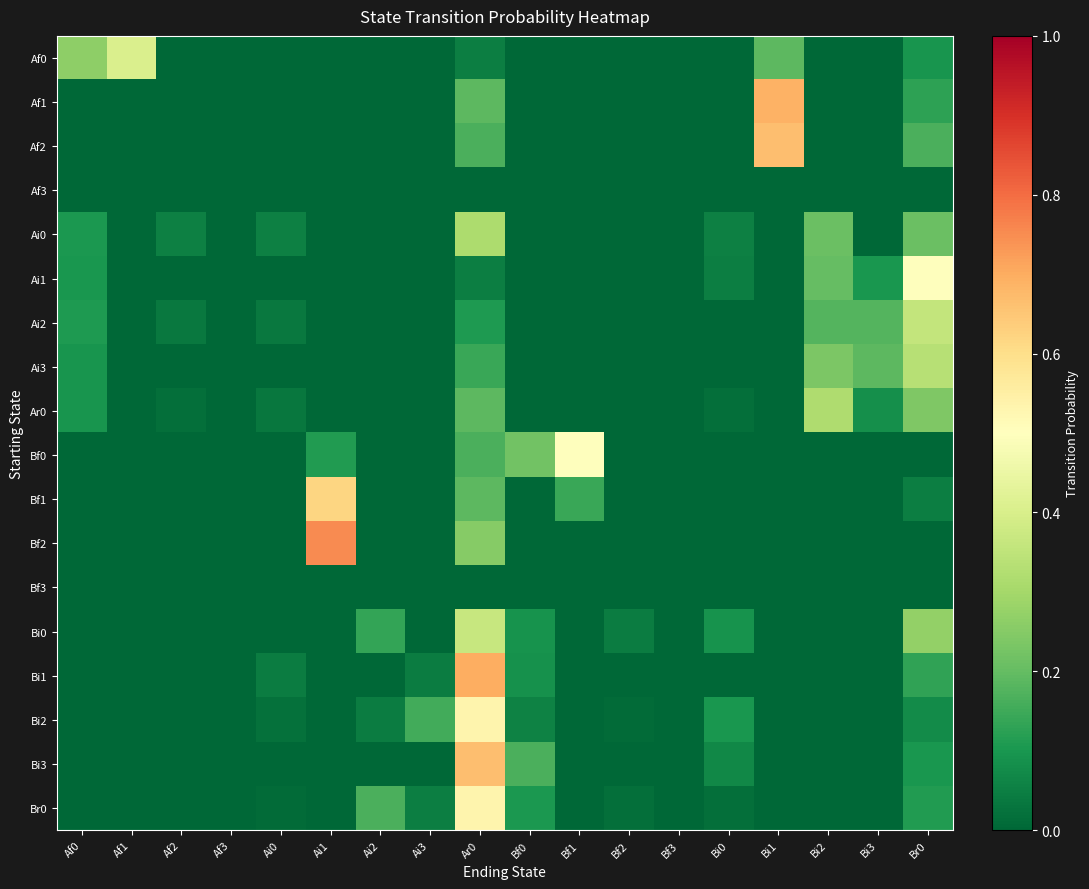

Reading left to right, extract all data points from this chart.

Af0: Af0=0.3	Af1=0.4	Af2=0.0	Af3=0.0	Ai0=0.0	Ai1=0.0	Ai2=0.0	Ai3=0.0	Ar0=0.0	Bf0=0.0	Bf1=0.0	Bf2=0.0	Bf3=0.0	Bi0=0.0	Bi1=0.2	Bi2=0.0	Bi3=0.0	Br0=0.1
Af1: Af0=0.0	Af1=0.0	Af2=0.0	Af3=0.0	Ai0=0.0	Ai1=0.0	Ai2=0.0	Ai3=0.0	Ar0=0.2	Bf0=0.0	Bf1=0.0	Bf2=0.0	Bf3=0.0	Bi0=0.0	Bi1=0.7	Bi2=0.0	Bi3=0.0	Br0=0.1
Af2: Af0=0.0	Af1=0.0	Af2=0.0	Af3=0.0	Ai0=0.0	Ai1=0.0	Ai2=0.0	Ai3=0.0	Ar0=0.2	Bf0=0.0	Bf1=0.0	Bf2=0.0	Bf3=0.0	Bi0=0.0	Bi1=0.7	Bi2=0.0	Bi3=0.0	Br0=0.2
Af3: Af0=0.0	Af1=0.0	Af2=0.0	Af3=0.0	Ai0=0.0	Ai1=0.0	Ai2=0.0	Ai3=0.0	Ar0=0.0	Bf0=0.0	Bf1=0.0	Bf2=0.0	Bf3=0.0	Bi0=0.0	Bi1=0.0	Bi2=0.0	Bi3=0.0	Br0=0.0
Ai0: Af0=0.1	Af1=0.0	Af2=0.1	Af3=0.0	Ai0=0.1	Ai1=0.0	Ai2=0.0	Ai3=0.0	Ar0=0.3	Bf0=0.0	Bf1=0.0	Bf2=0.0	Bf3=0.0	Bi0=0.1	Bi1=0.0	Bi2=0.2	Bi3=0.0	Br0=0.2
Ai1: Af0=0.1	Af1=0.0	Af2=0.0	Af3=0.0	Ai0=0.0	Ai1=0.0	Ai2=0.0	Ai3=0.0	Ar0=0.1	Bf0=0.0	Bf1=0.0	Bf2=0.0	Bf3=0.0	Bi0=0.1	Bi1=0.0	Bi2=0.2	Bi3=0.1	Br0=0.5
Ai2: Af0=0.1	Af1=0.0	Af2=0.0	Af3=0.0	Ai0=0.0	Ai1=0.0	Ai2=0.0	Ai3=0.0	Ar0=0.1	Bf0=0.0	Bf1=0.0	Bf2=0.0	Bf3=0.0	Bi0=0.0	Bi1=0.0	Bi2=0.2	Bi3=0.2	Br0=0.4
Ai3: Af0=0.1	Af1=0.0	Af2=0.0	Af3=0.0	Ai0=0.0	Ai1=0.0	Ai2=0.0	Ai3=0.0	Ar0=0.1	Bf0=0.0	Bf1=0.0	Bf2=0.0	Bf3=0.0	Bi0=0.0	Bi1=0.0	Bi2=0.2	Bi3=0.2	Br0=0.3
Ar0: Af0=0.1	Af1=0.0	Af2=0.0	Af3=0.0	Ai0=0.0	Ai1=0.0	Ai2=0.0	Ai3=0.0	Ar0=0.2	Bf0=0.0	Bf1=0.0	Bf2=0.0	Bf3=0.0	Bi0=0.0	Bi1=0.0	Bi2=0.3	Bi3=0.1	Br0=0.2
Bf0: Af0=0.0	Af1=0.0	Af2=0.0	Af3=0.0	Ai0=0.0	Ai1=0.1	Ai2=0.0	Ai3=0.0	Ar0=0.2	Bf0=0.2	Bf1=0.5	Bf2=0.0	Bf3=0.0	Bi0=0.0	Bi1=0.0	Bi2=0.0	Bi3=0.0	Br0=0.0
Bf1: Af0=0.0	Af1=0.0	Af2=0.0	Af3=0.0	Ai0=0.0	Ai1=0.6	Ai2=0.0	Ai3=0.0	Ar0=0.2	Bf0=0.0	Bf1=0.1	Bf2=0.0	Bf3=0.0	Bi0=0.0	Bi1=0.0	Bi2=0.0	Bi3=0.0	Br0=0.0
Bf2: Af0=0.0	Af1=0.0	Af2=0.0	Af3=0.0	Ai0=0.0	Ai1=0.8	Ai2=0.0	Ai3=0.0	Ar0=0.2	Bf0=0.0	Bf1=0.0	Bf2=0.0	Bf3=0.0	Bi0=0.0	Bi1=0.0	Bi2=0.0	Bi3=0.0	Br0=0.0
Bf3: Af0=0.0	Af1=0.0	Af2=0.0	Af3=0.0	Ai0=0.0	Ai1=0.0	Ai2=0.0	Ai3=0.0	Ar0=0.0	Bf0=0.0	Bf1=0.0	Bf2=0.0	Bf3=0.0	Bi0=0.0	Bi1=0.0	Bi2=0.0	Bi3=0.0	Br0=0.0
Bi0: Af0=0.0	Af1=0.0	Af2=0.0	Af3=0.0	Ai0=0.0	Ai1=0.0	Ai2=0.1	Ai3=0.0	Ar0=0.4	Bf0=0.1	Bf1=0.0	Bf2=0.0	Bf3=0.0	Bi0=0.1	Bi1=0.0	Bi2=0.0	Bi3=0.0	Br0=0.3
Bi1: Af0=0.0	Af1=0.0	Af2=0.0	Af3=0.0	Ai0=0.0	Ai1=0.0	Ai2=0.0	Ai3=0.0	Ar0=0.7	Bf0=0.1	Bf1=0.0	Bf2=0.0	Bf3=0.0	Bi0=0.0	Bi1=0.0	Bi2=0.0	Bi3=0.0	Br0=0.1
Bi2: Af0=0.0	Af1=0.0	Af2=0.0	Af3=0.0	Ai0=0.0	Ai1=0.0	Ai2=0.0	Ai3=0.2	Ar0=0.5	Bf0=0.1	Bf1=0.0	Bf2=0.0	Bf3=0.0	Bi0=0.1	Bi1=0.0	Bi2=0.0	Bi3=0.0	Br0=0.1
Bi3: Af0=0.0	Af1=0.0	Af2=0.0	Af3=0.0	Ai0=0.0	Ai1=0.0	Ai2=0.0	Ai3=0.0	Ar0=0.7	Bf0=0.2	Bf1=0.0	Bf2=0.0	Bf3=0.0	Bi0=0.1	Bi1=0.0	Bi2=0.0	Bi3=0.0	Br0=0.1
Br0: Af0=0.0	Af1=0.0	Af2=0.0	Af3=0.0	Ai0=0.0	Ai1=0.0	Ai2=0.2	Ai3=0.0	Ar0=0.5	Bf0=0.1	Bf1=0.0	Bf2=0.0	Bf3=0.0	Bi0=0.0	Bi1=0.0	Bi2=0.0	Bi3=0.0	Br0=0.1